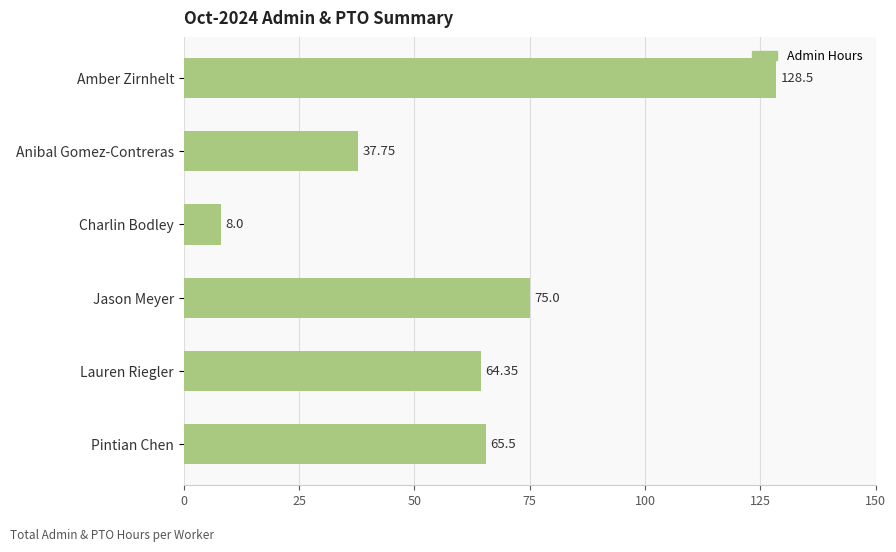

How many categories are shown in the chart?

6